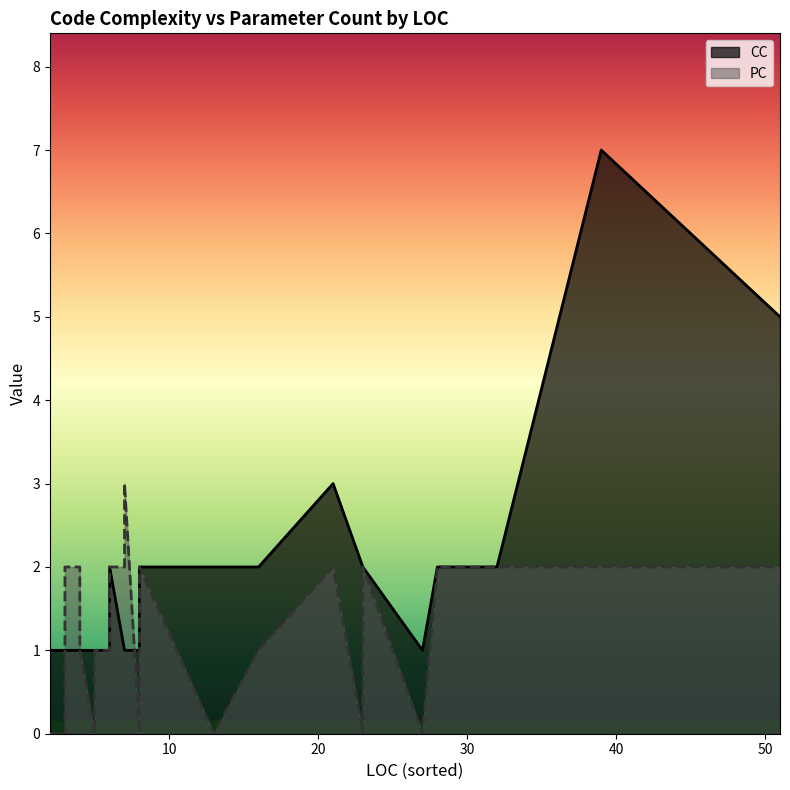

After their last crossing, which series has the higher values: CC or PC?

CC